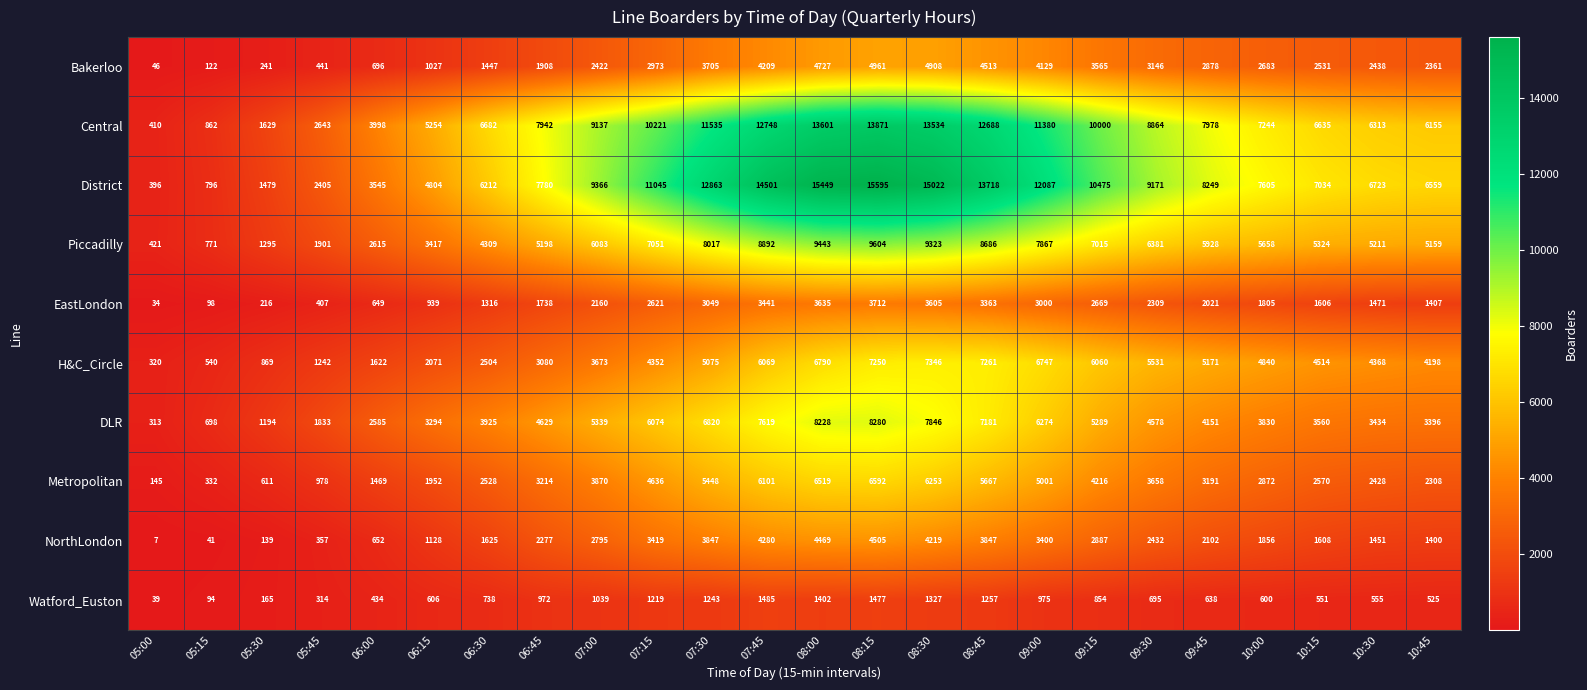

What is the difference between the highest and lowest values at 07:15?

9826